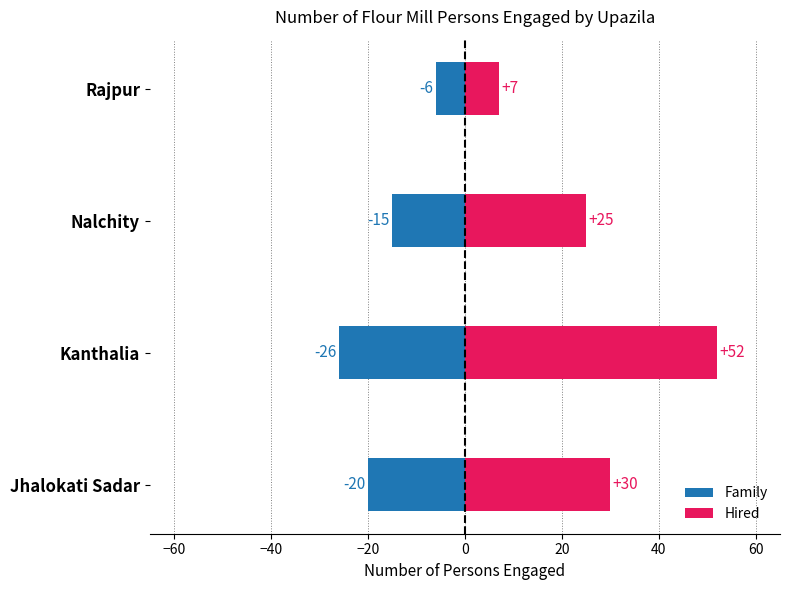

How many values in the Hired series exceed 30?

1